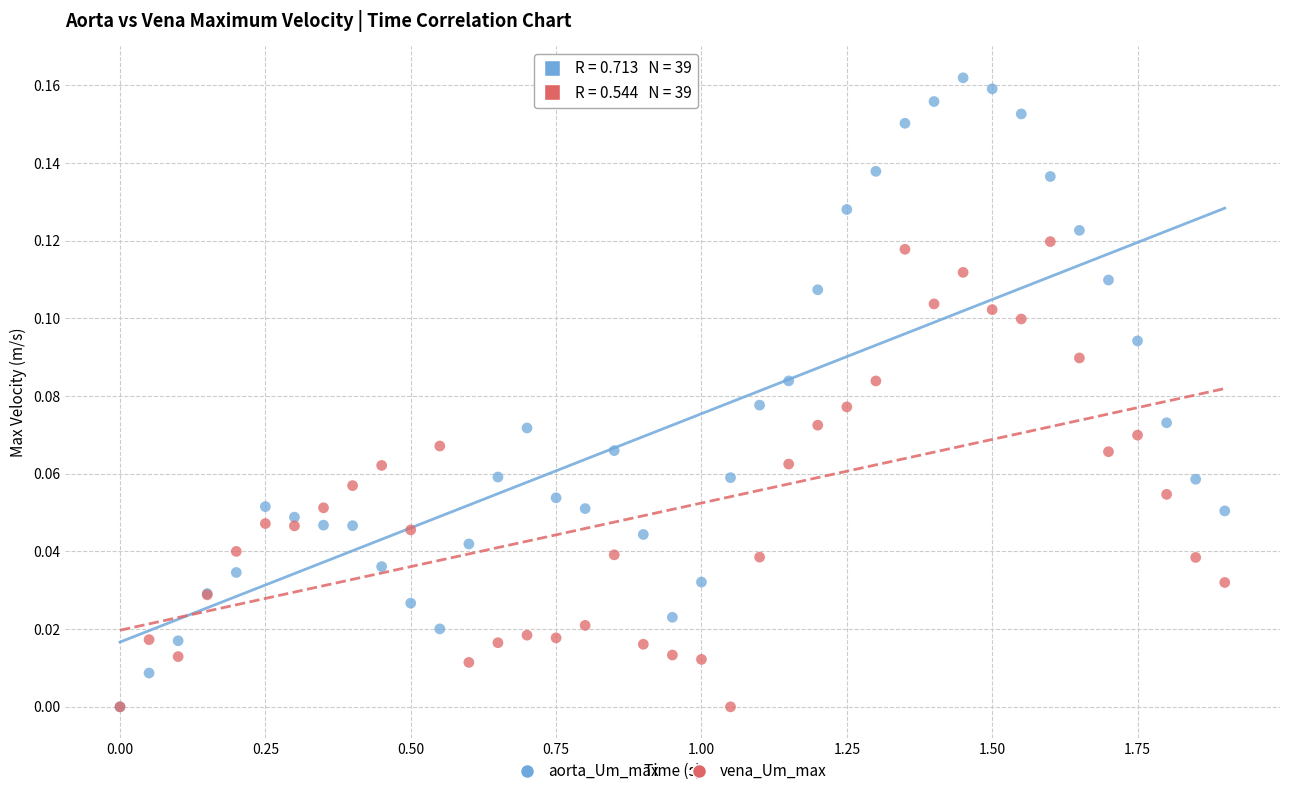

Which series reaches the maximum Y coordinate?

aorta_Um_max